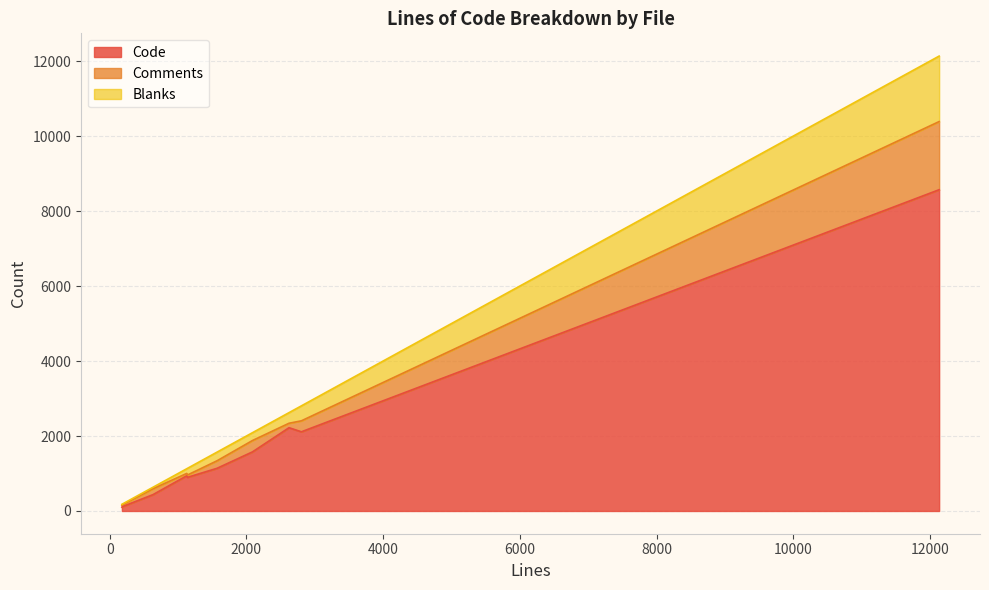

What is the minimum value shown in the chart?

19